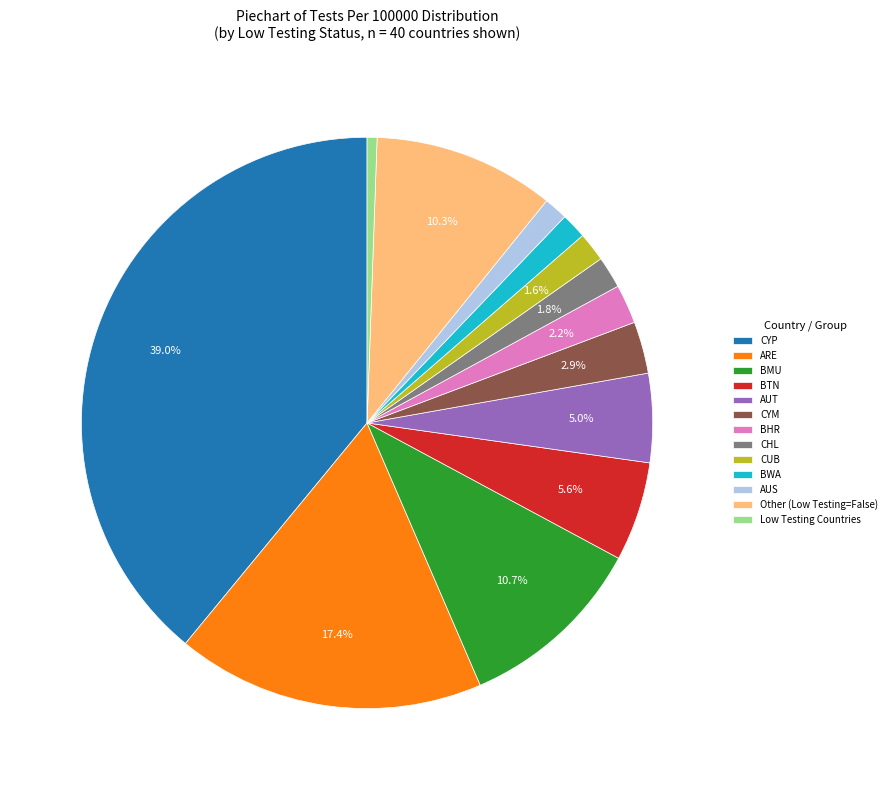

To the nearest percent, what is the average slice percentage?

8%